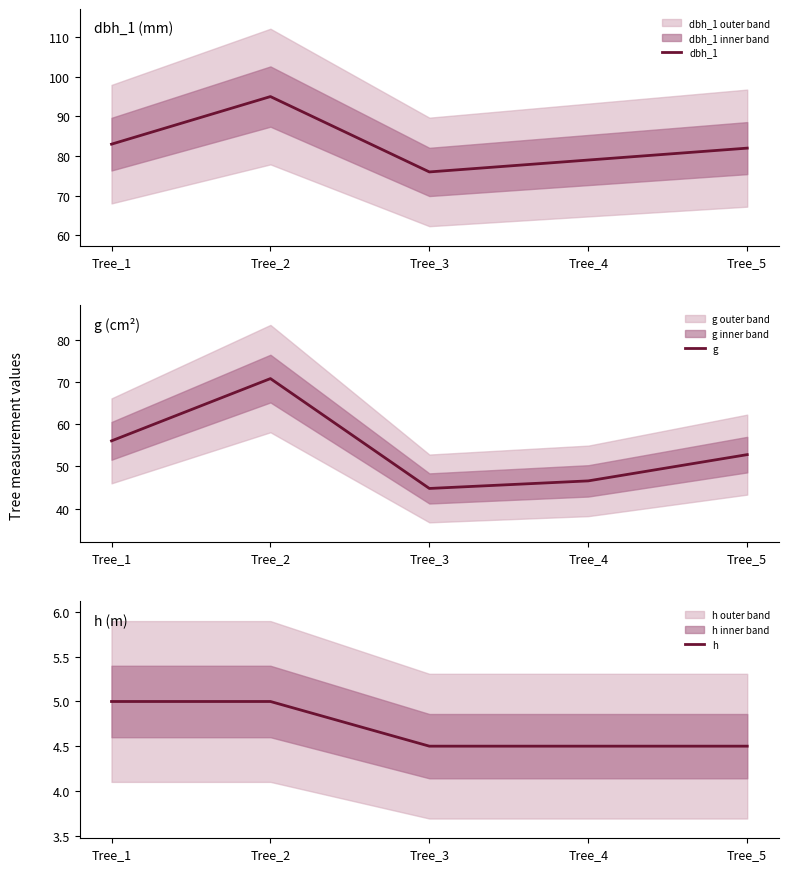

Which label corresponds to the smallest value in the chart?

Tree_3